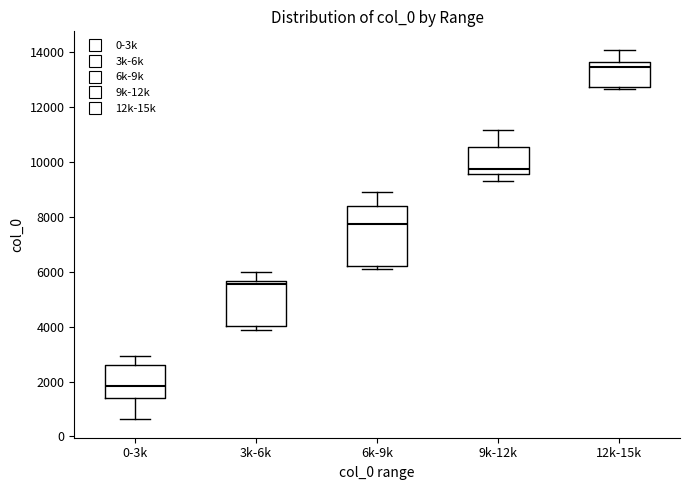

Where is the upper edge of the box for 12k-15k on the y-axis? The values are not printed on the chart, so give them approximately, as read against the axis.

13600